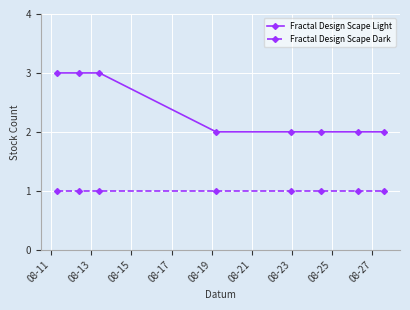

Which series has the largest total across all categories?

Fractal Design Scape Light